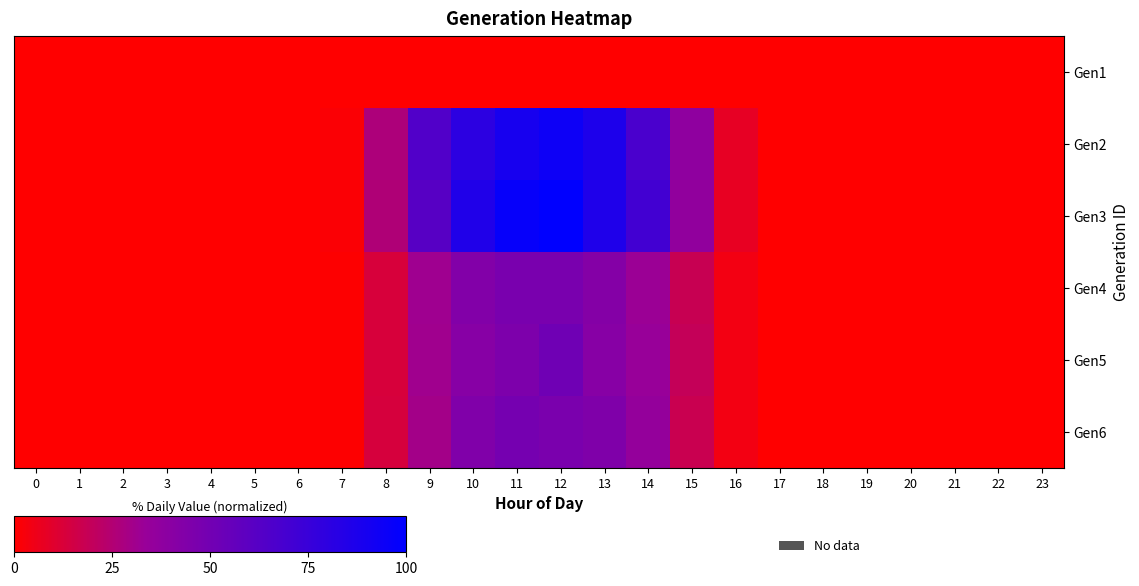

Rank the series by their maximum value, from highest to lowest.

Gen3, Gen2, Gen5, Gen6, Gen4, Gen1